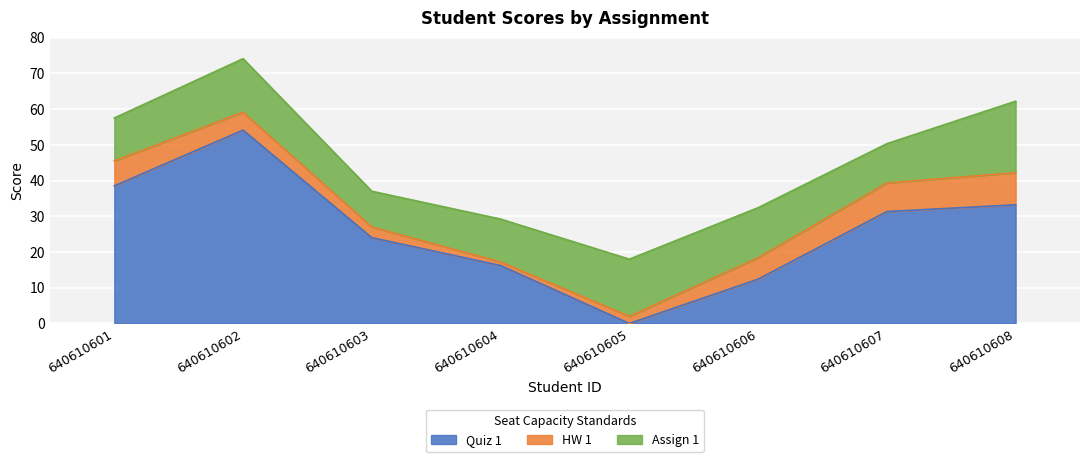

Which has a higher value, 640610604 or 640610605?

640610604